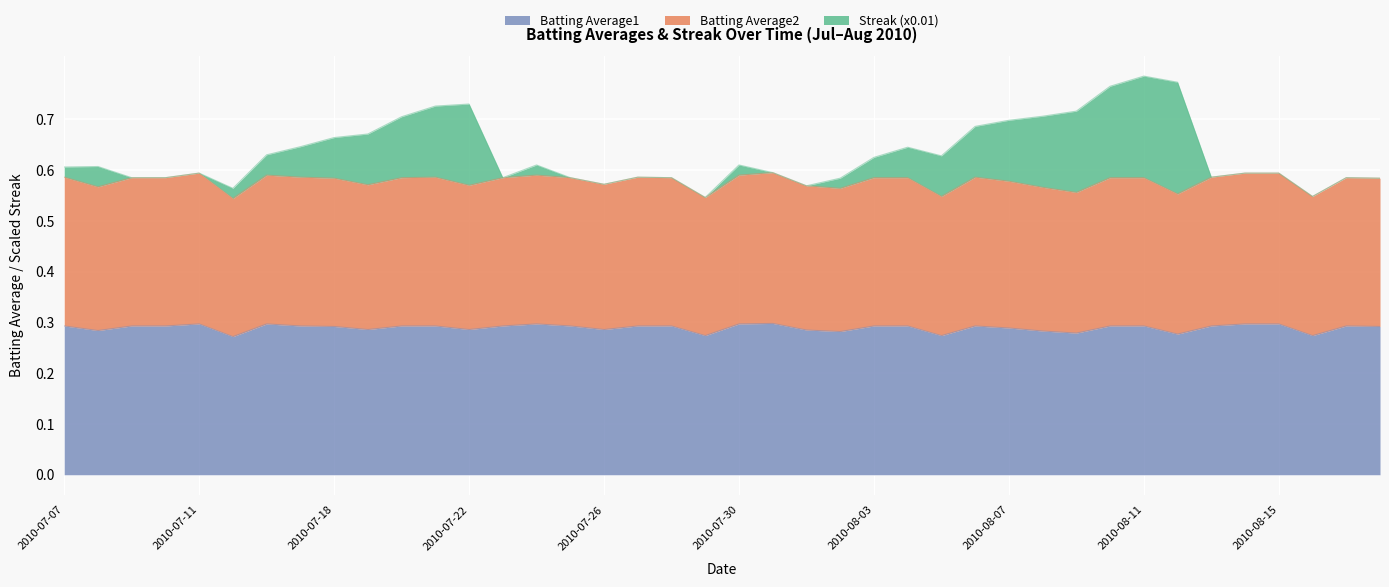

What is the minimum value shown in the chart?

0.3